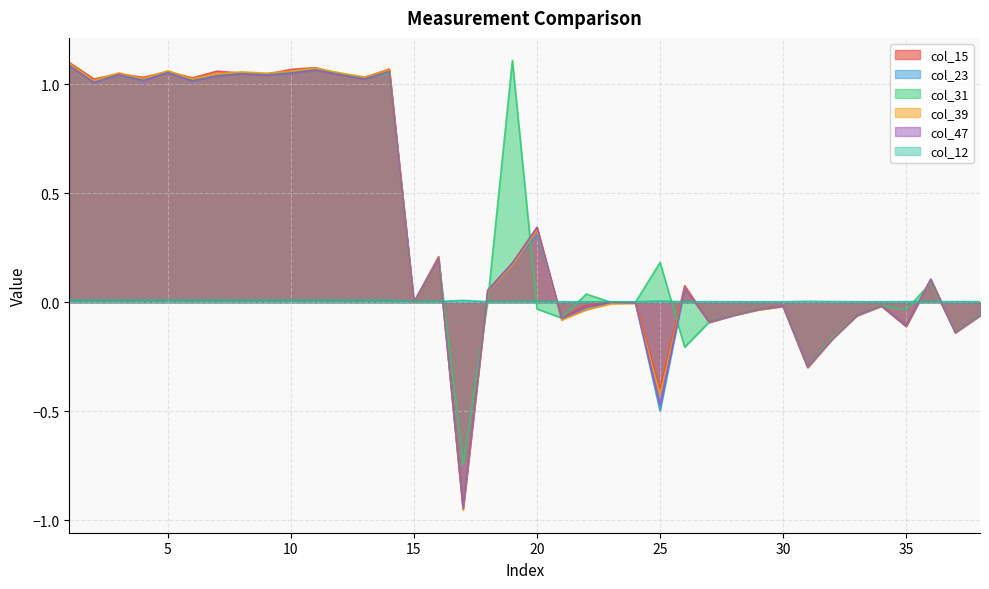

At which category does the chart reach its minimum across all series?

17